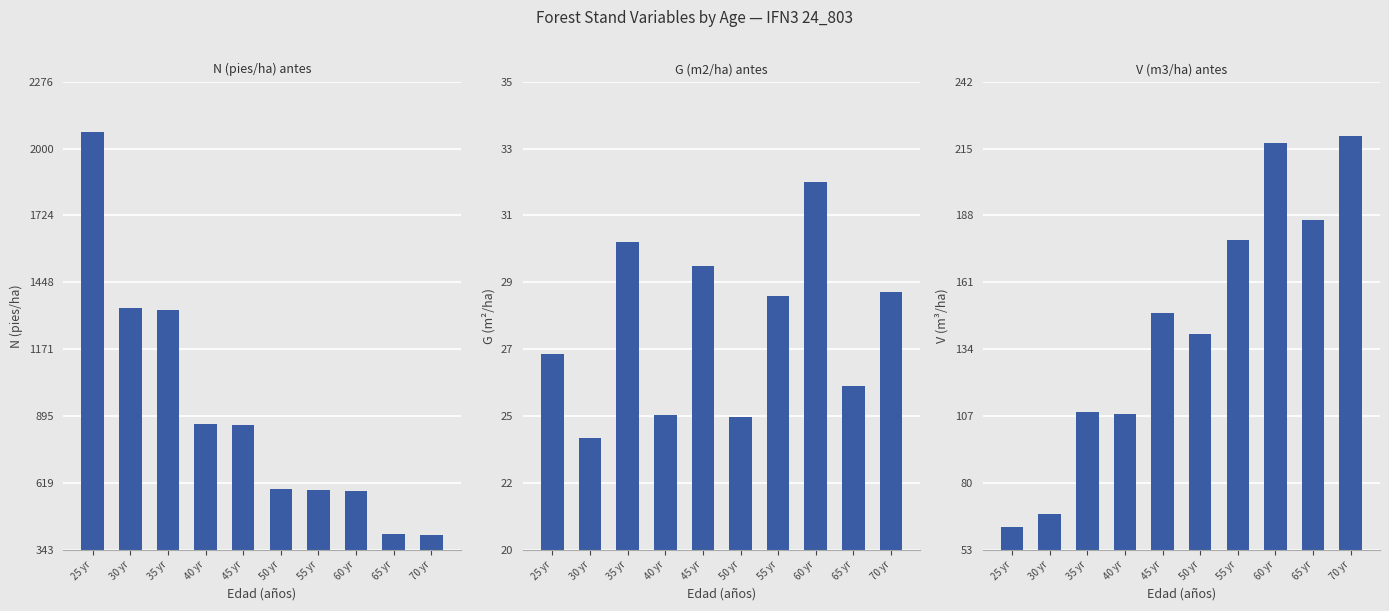

The value of G (m2/ha) antes at 55 yr is 28.4. True or false?

True